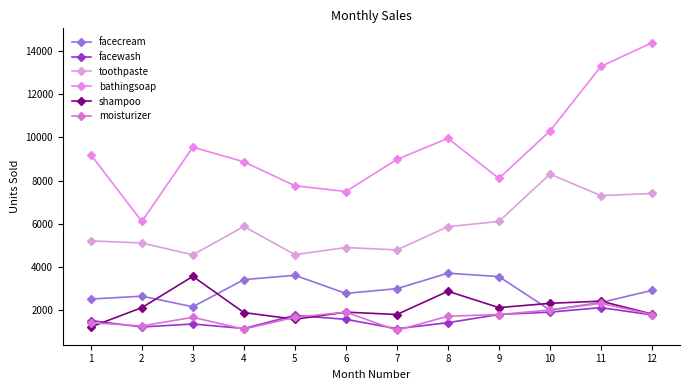

Count the number of data series in this chart.

6